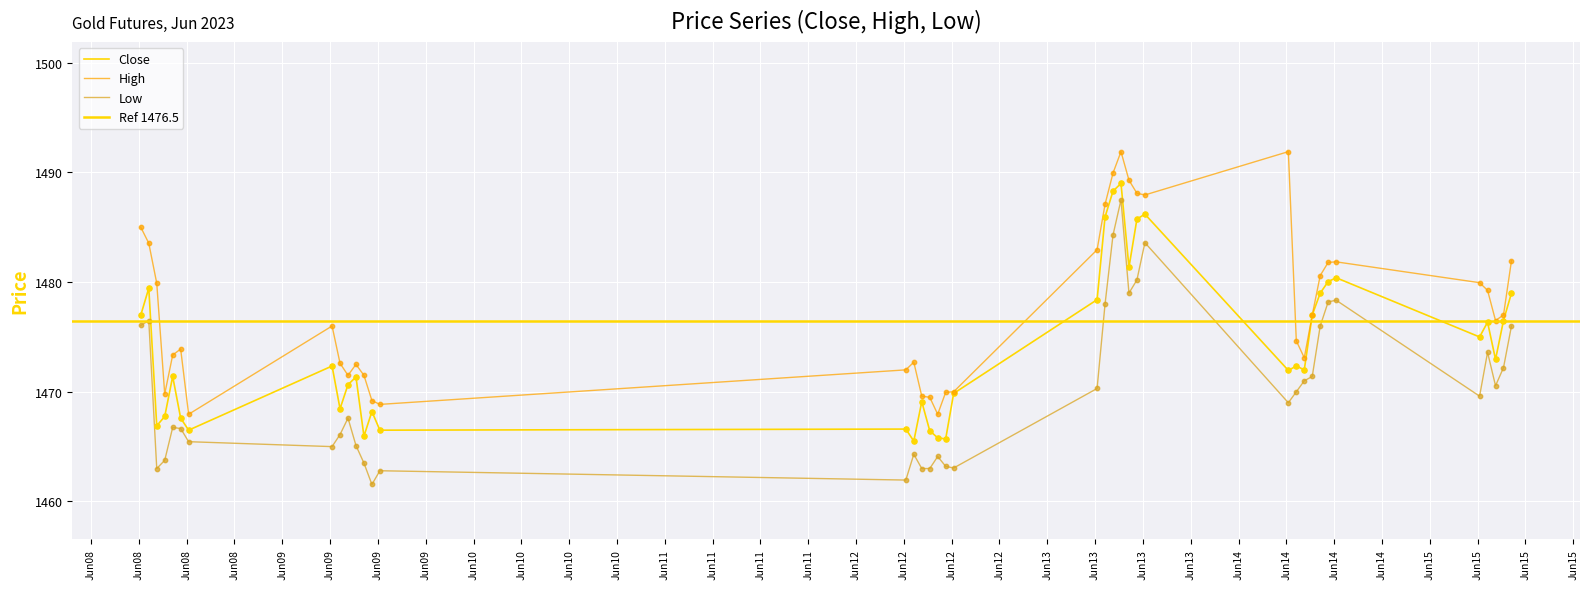

Which series reaches the minimum Y coordinate?

Low